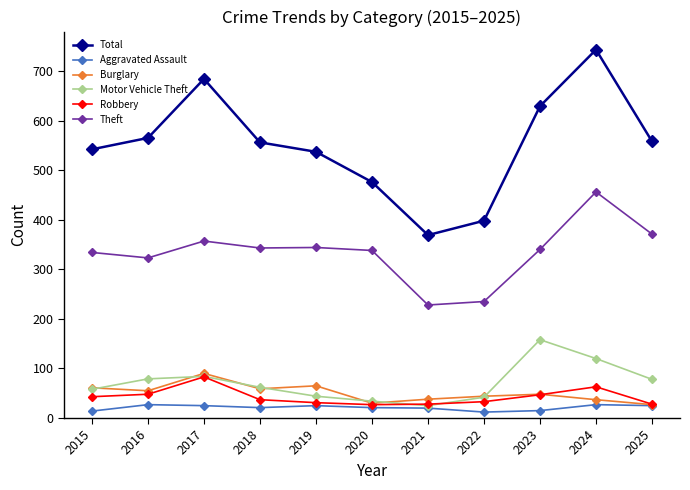

What is the difference between the Total values at 2024 and 2020?

267